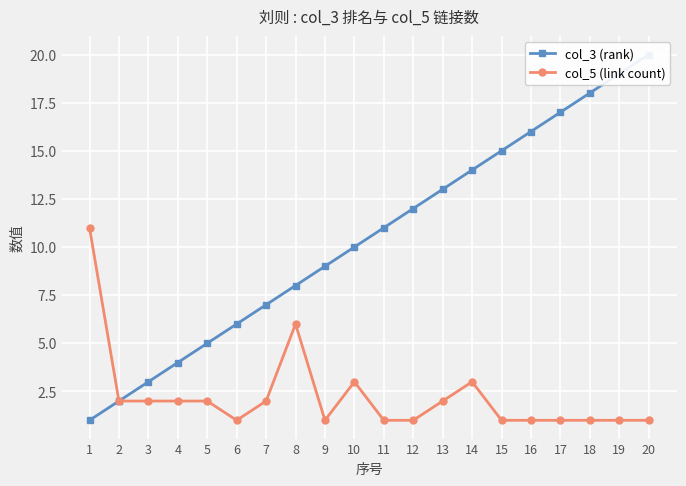

Reading right to left, extract all data points from this chart.

col_3 (rank): 20	19	18	17	16	15	14	13	12	11	10	9	8	7	6	5	4	3	2	1
col_5 (link count): 1	1	1	1	1	1	3	2	1	1	3	1	6	2	1	2	2	2	2	11